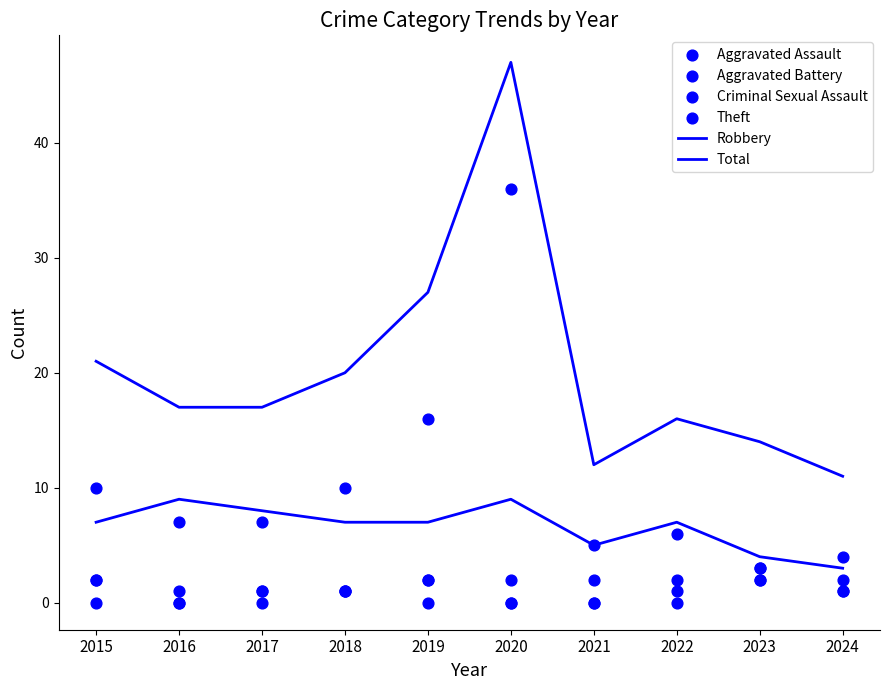

What is the total value across all series at 2021?

24